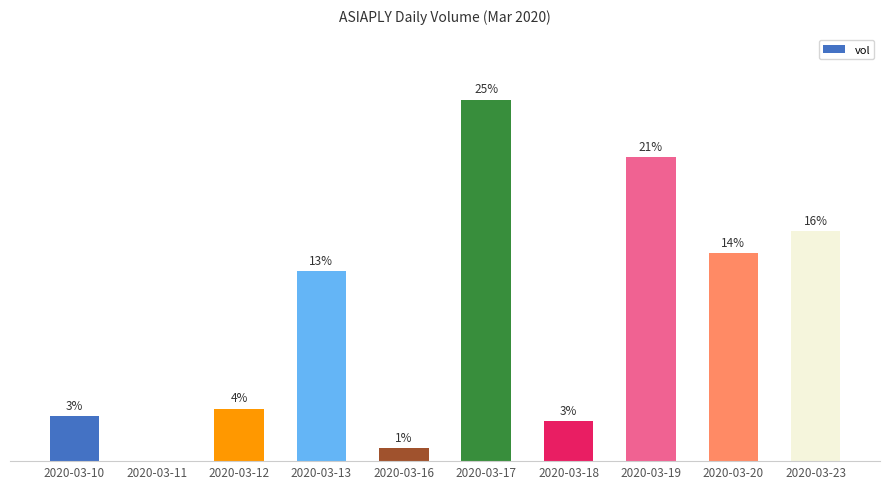

Reading right to left, what are all the values shown in this chart?

15.9	14.4	21.1	2.8	25.0	0.9	13.2	3.6	0.0	3.1